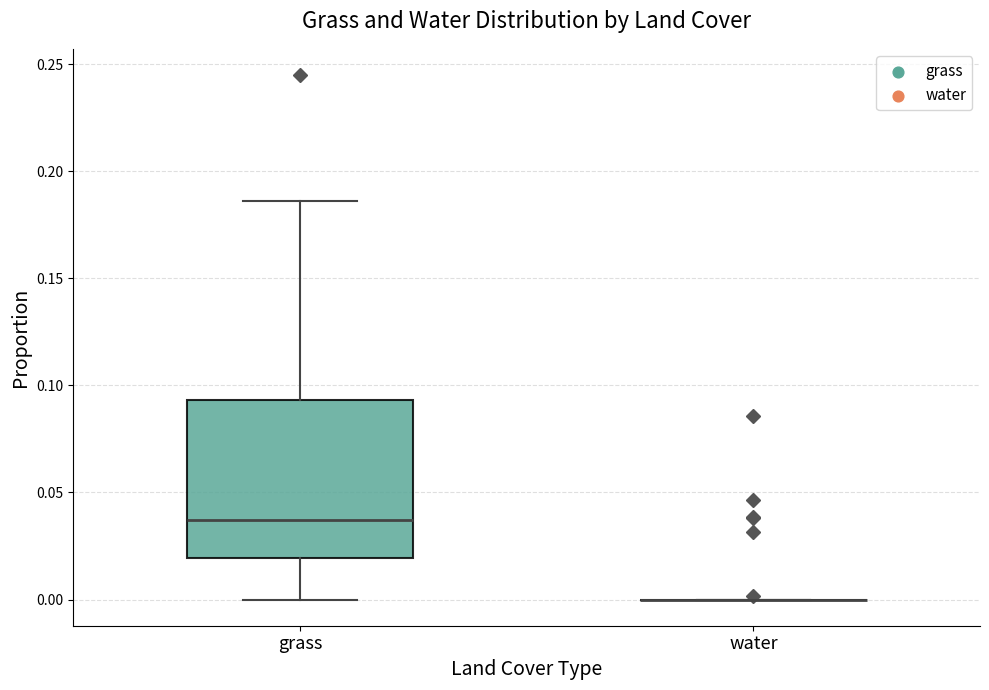

Reading left to right, read every box against the y-axis: the position of its median line, the range the box covers, and the ends of its whiskers. The values are not printed on the chart, so give them approximately, as read against the axis.

grass: median 0.035, box 0.020 to 0.095, whiskers 0.000 to 0.185
water: box collapsed to a line at 0.000, whiskers 0.000 to 0.000